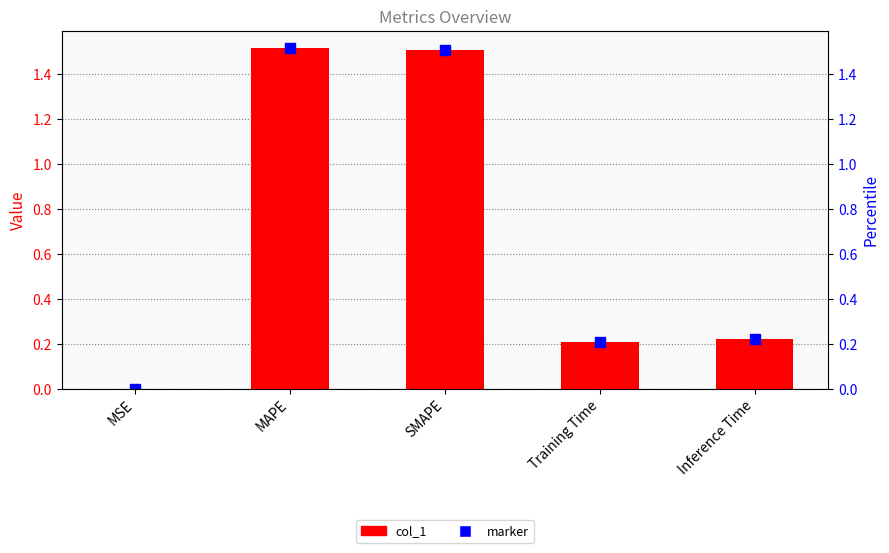

What is the change in value from MSE to Inference Time?

+0.2